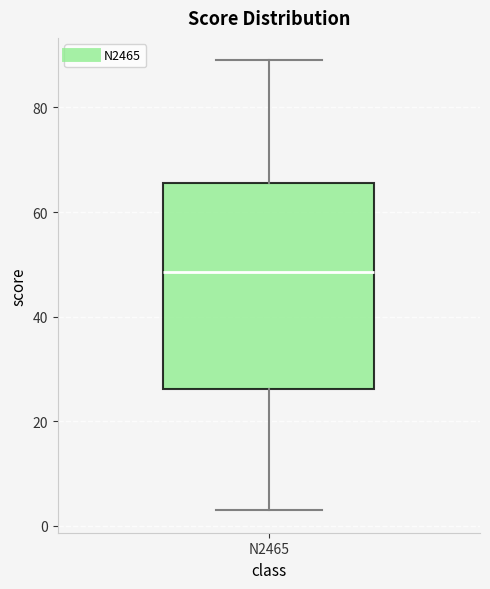

Transcribe this box plot: give where the median line is, the range the box spans, and where the two whiskers end, as read against the y-axis. The values are not printed on the chart, so give them approximately, as read against the axis.

median 48, box 26 to 66, whiskers 4 to 90